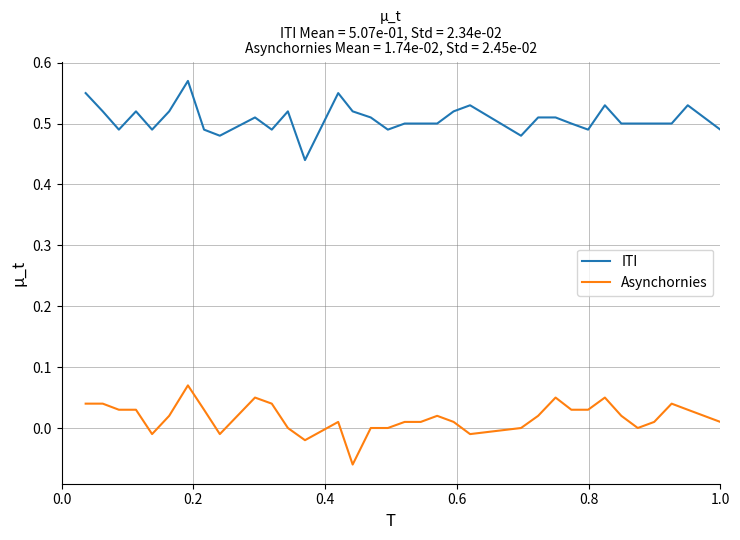

True or false: ITI and Asynchornies cross at least once.

False